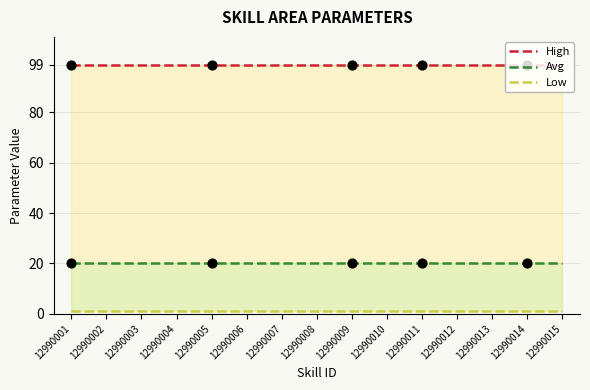

Which series has the widest spread of Y values?

High